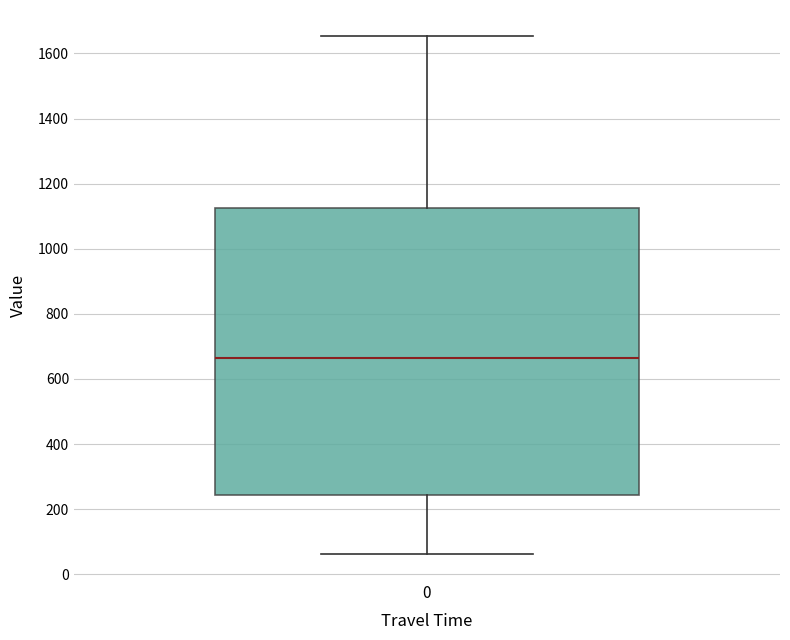

Transcribe this box plot: give where the median line is, the range the box spans, and where the two whiskers end, as read against the y-axis. The values are not printed on the chart, so give them approximately, as read against the axis.

median 660, box 240 to 1120, whiskers 60 to 1660